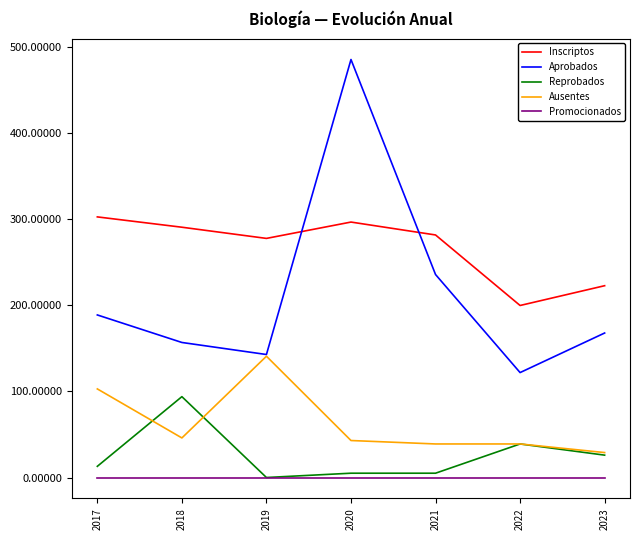

Reading left to right, transcribe all the data shown in this chart.

Inscriptos: 303	291	278	297	282	200	223
Aprobados: 189	157	143	486	236	122	168
Reprobados: 13	94	0	5	5	39	26
Ausentes: 103	46	141	43	39	39	29
Promocionados: 0	0	0	0	0	0	0